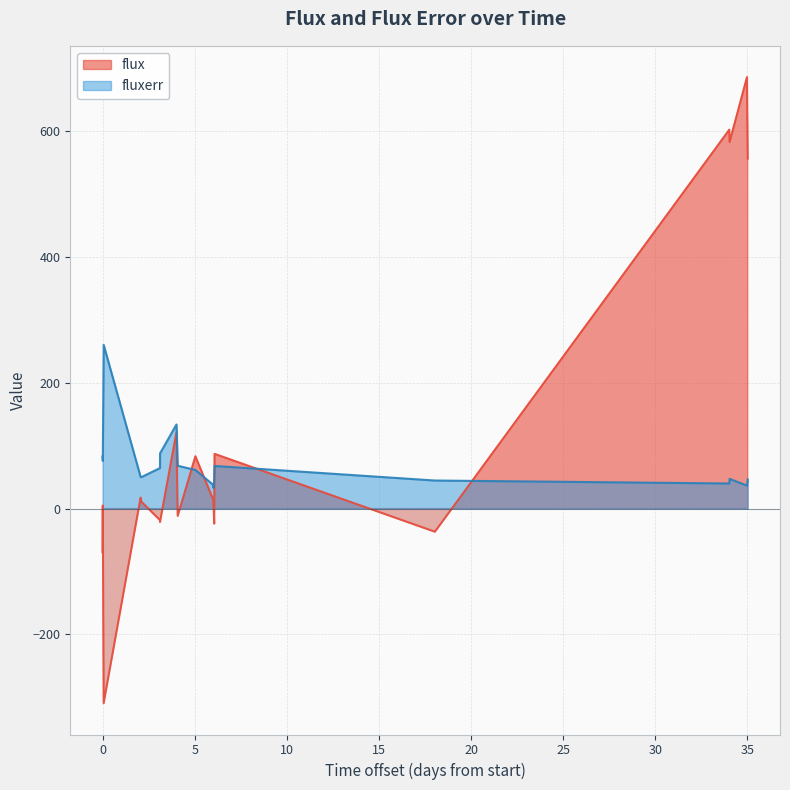

Rank the series by their maximum value, from lowest to highest.

fluxerr, flux